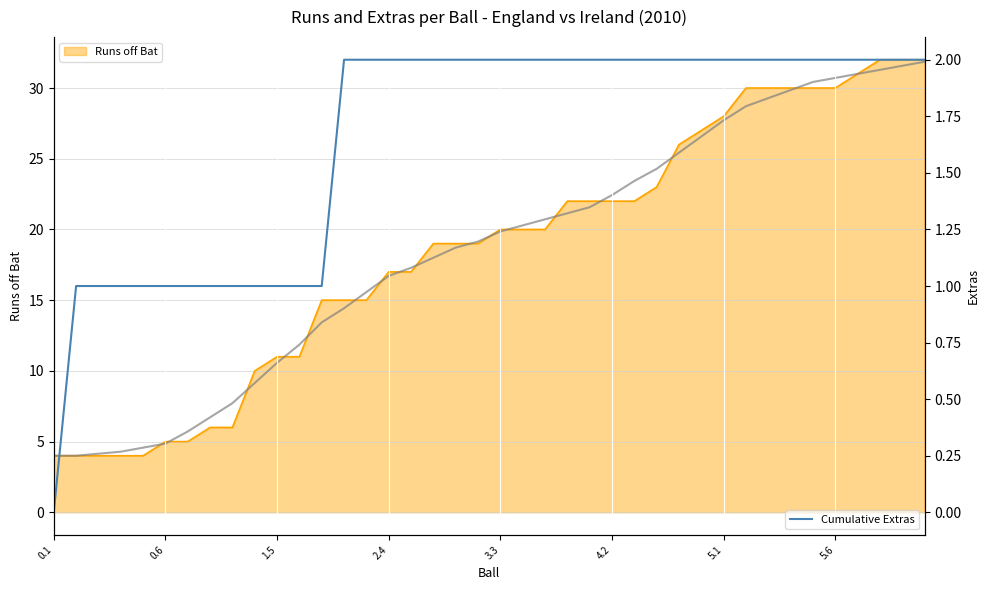

Count the number of data series in this chart.

3